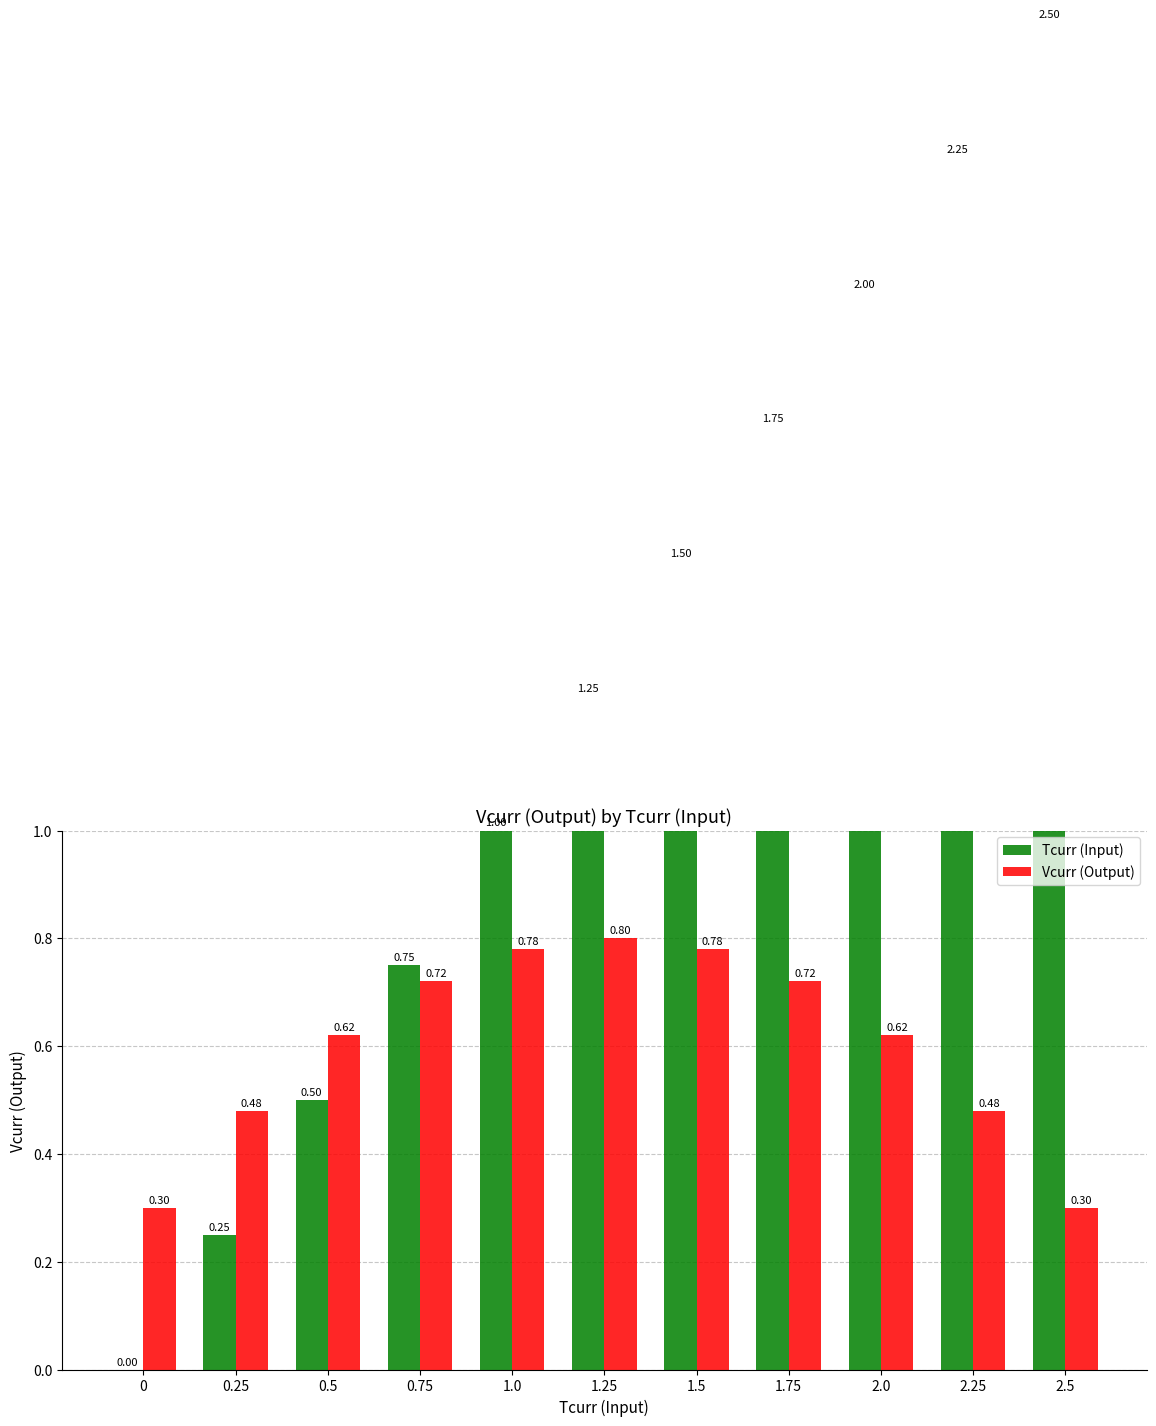

What position from the right is 0?

11